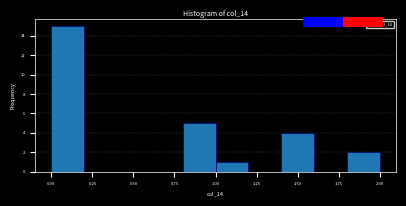

Reading left to right, list every bar in this chart as the range it spans on the x-axis followed by its height. The values are not printed on the chart, so give them approximately, as read against the axis.

0.0 to 0.2: 15
0.2 to 0.4: 0
0.4 to 0.6: 0
0.6 to 0.8: 0
0.8 to 1.0: 5
1.0 to 1.2: 1
1.2 to 1.4: 0
1.4 to 1.6: 4
1.6 to 1.8: 0
1.8 to 2.0: 2